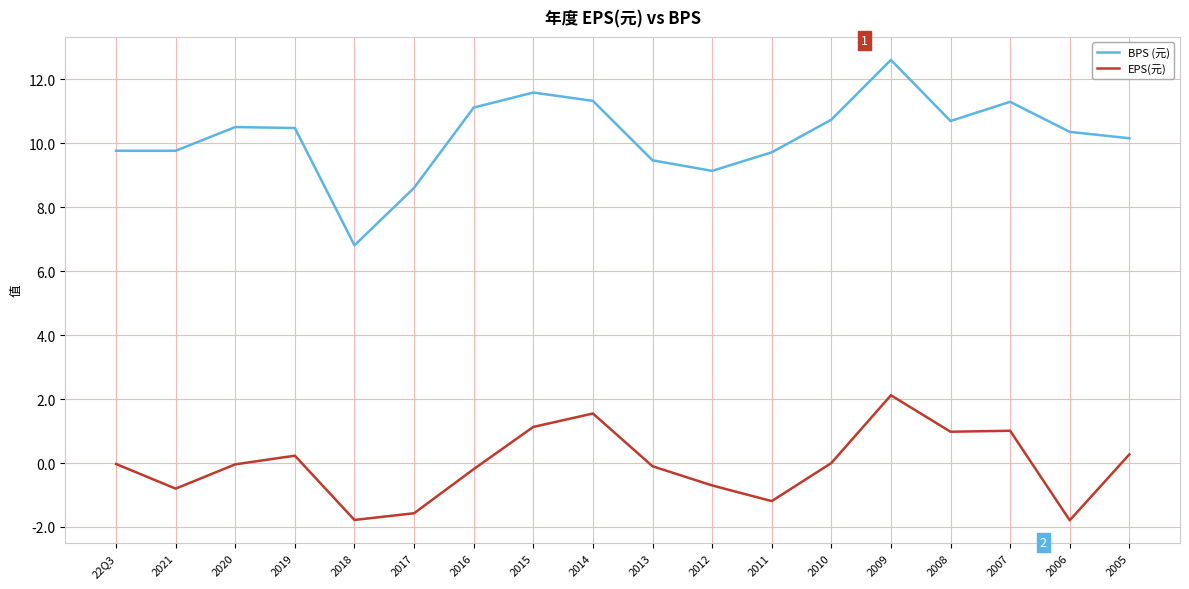

What is the sum of all EPS(元) values?

-0.9